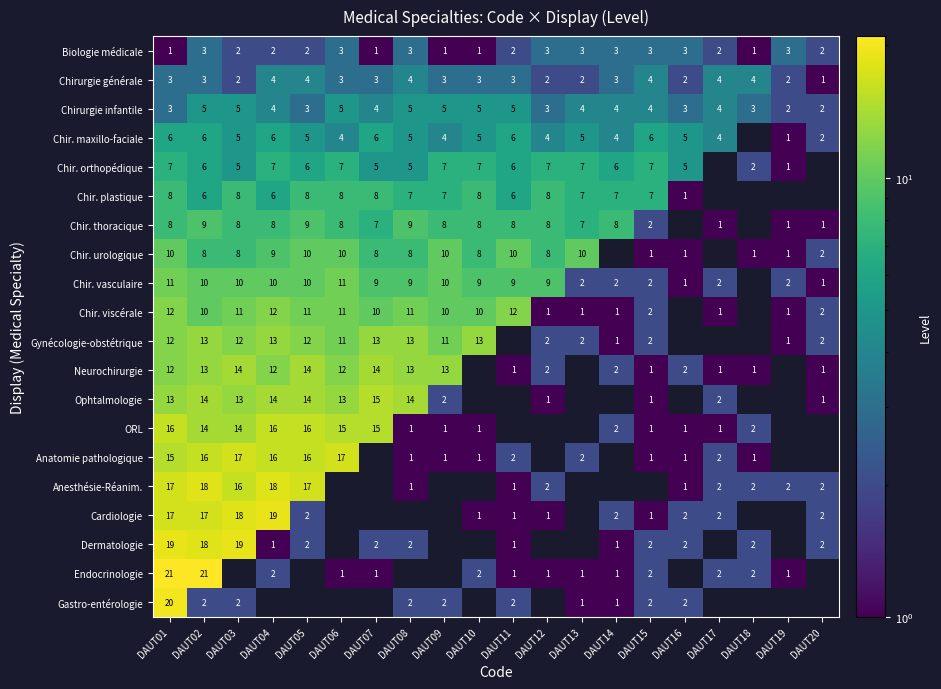

The Neurochirurgie series shows 25 at DAUT03. True or false?

False